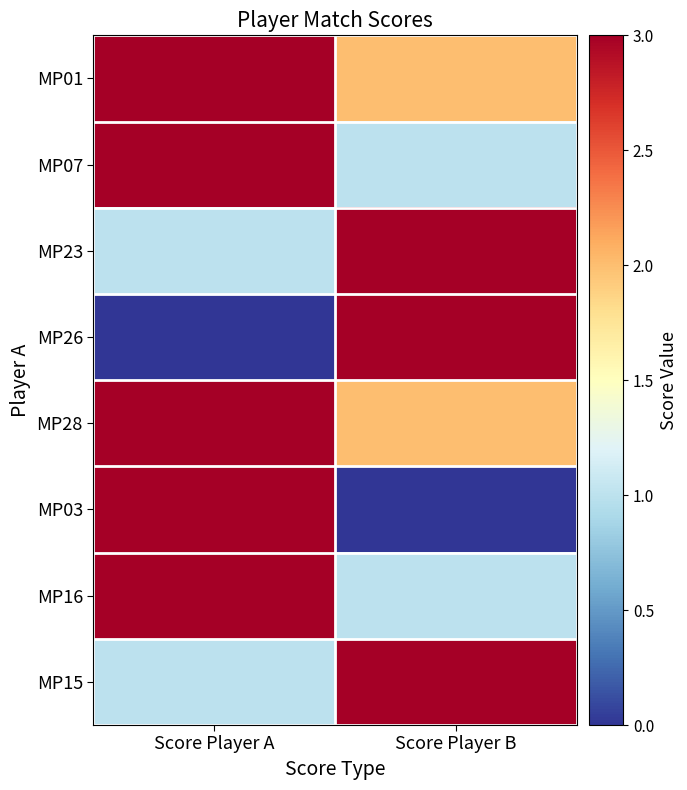

Reading left to right, transcribe all the data shown in this chart.

MP01: Score Player A=3	Score Player B=2
MP07: Score Player A=3	Score Player B=1
MP23: Score Player A=1	Score Player B=3
MP26: Score Player A=0	Score Player B=3
MP28: Score Player A=3	Score Player B=2
MP03: Score Player A=3	Score Player B=0
MP16: Score Player A=3	Score Player B=1
MP15: Score Player A=1	Score Player B=3